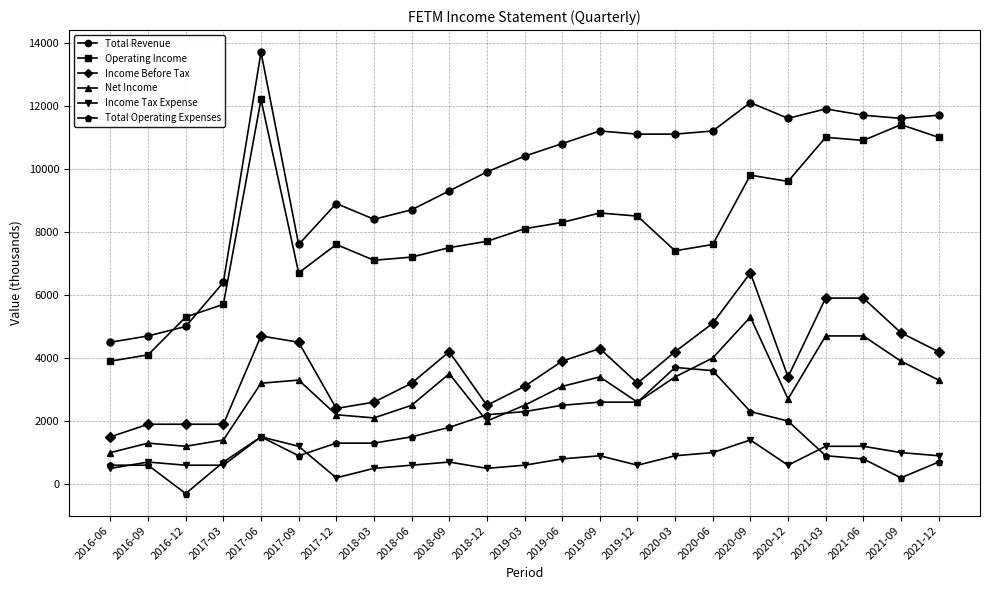

Count the number of data series in this chart.

6